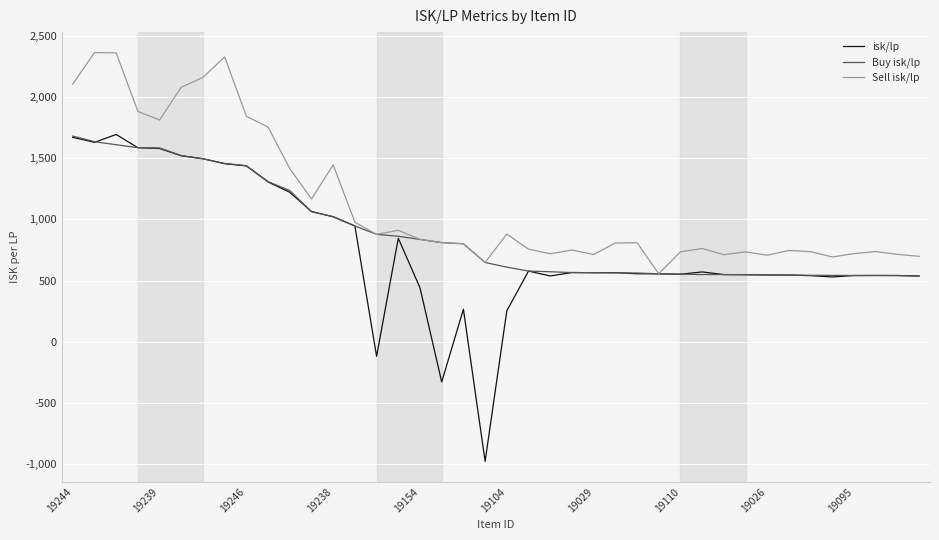

List the series in order of their overall mean, lowest first.

isk/lp, Buy isk/lp, Sell isk/lp